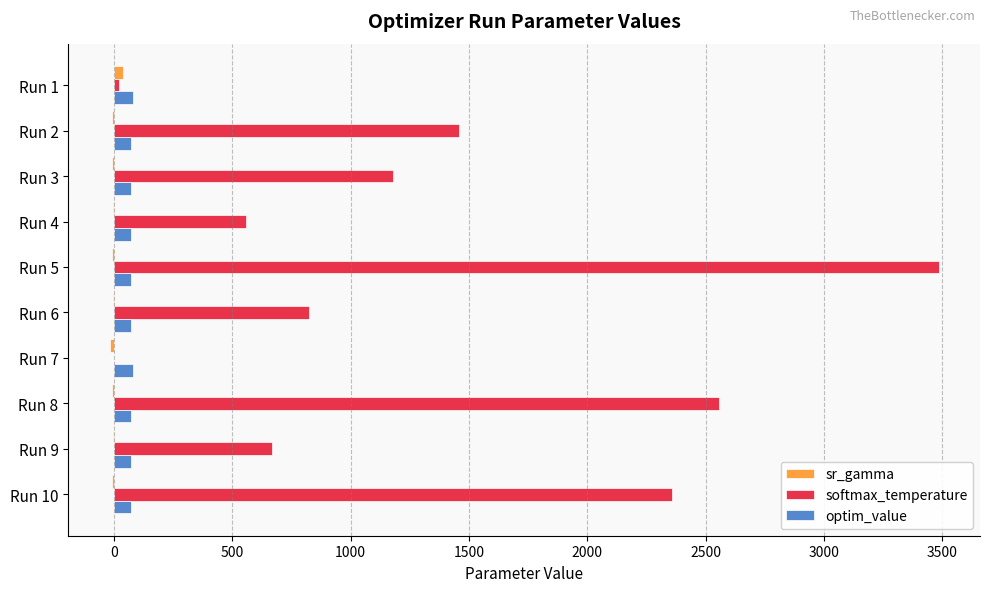

Which category has the highest value across all series?

Run 5